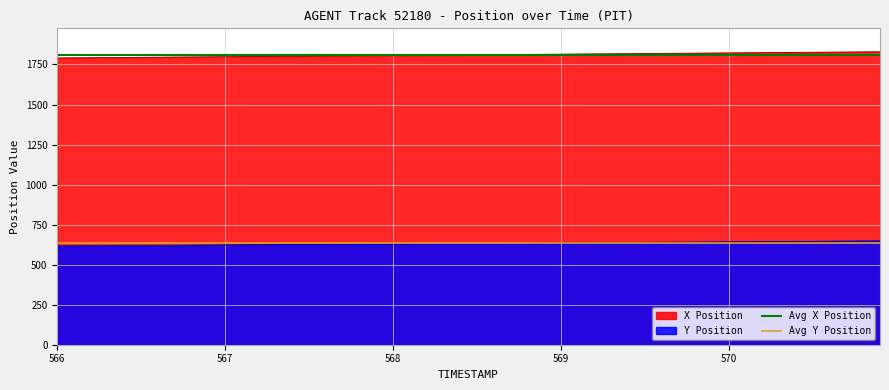

True or false: Y Position and X Position intersect in this chart.

False